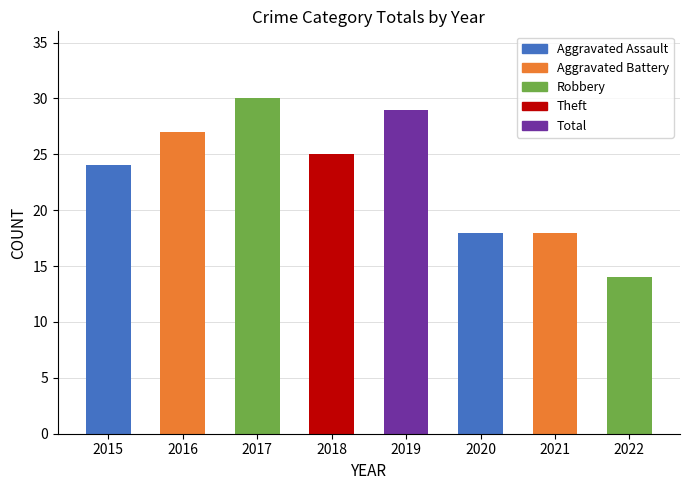

What is the average value?

23